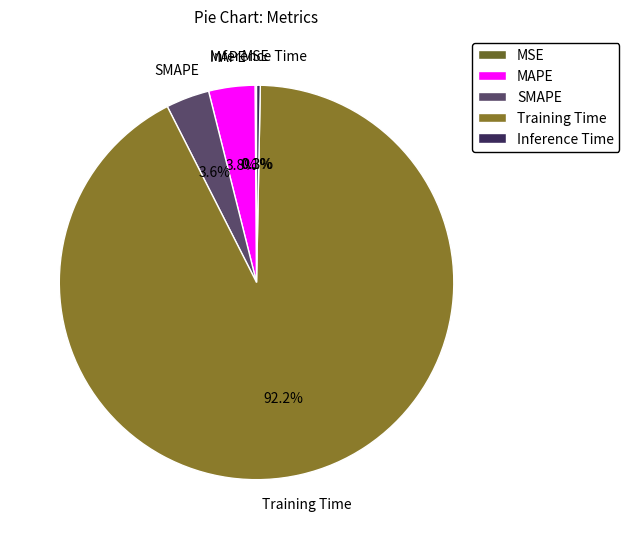

The Training Time slice represents 92% of the pie. True or false?

True